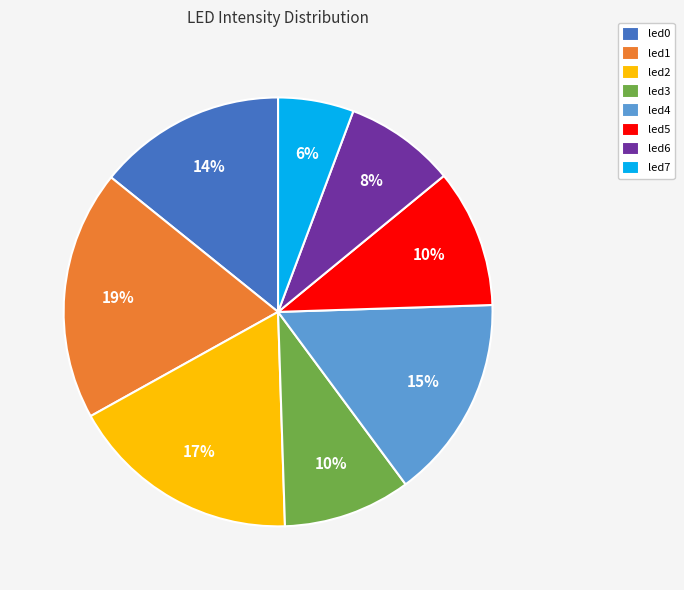

Which slice is the largest?

led1